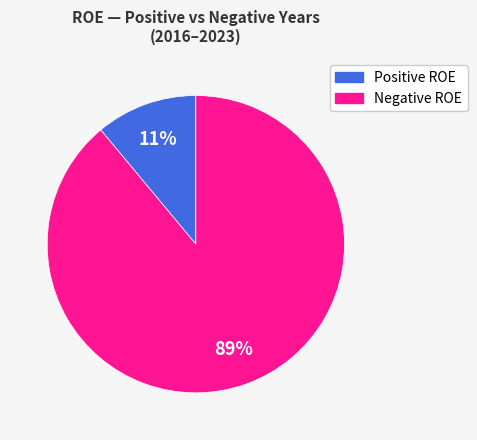

Is there a majority slice in this chart?

Yes